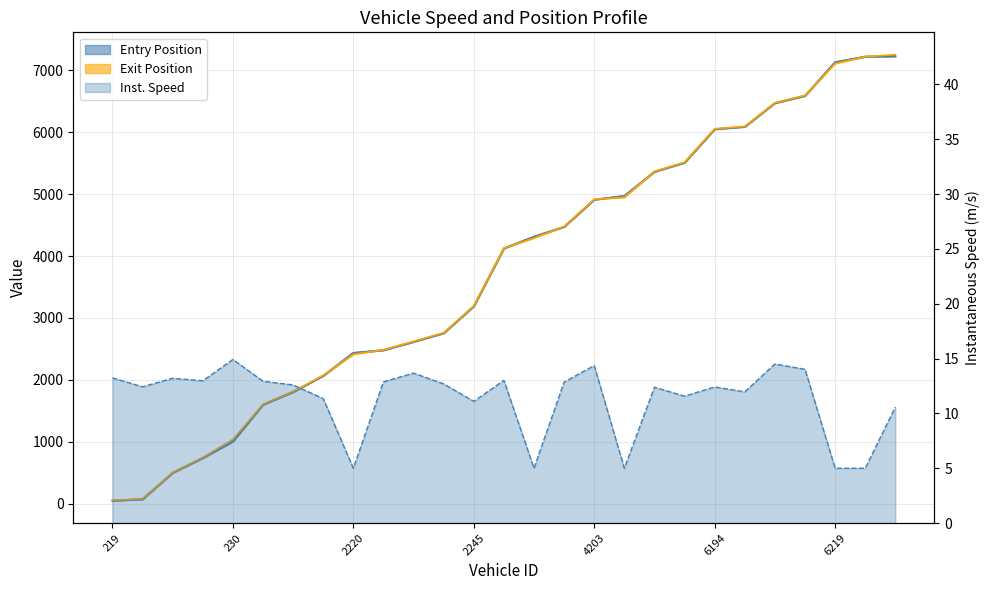

What is the average value of the exit series?

3771.4